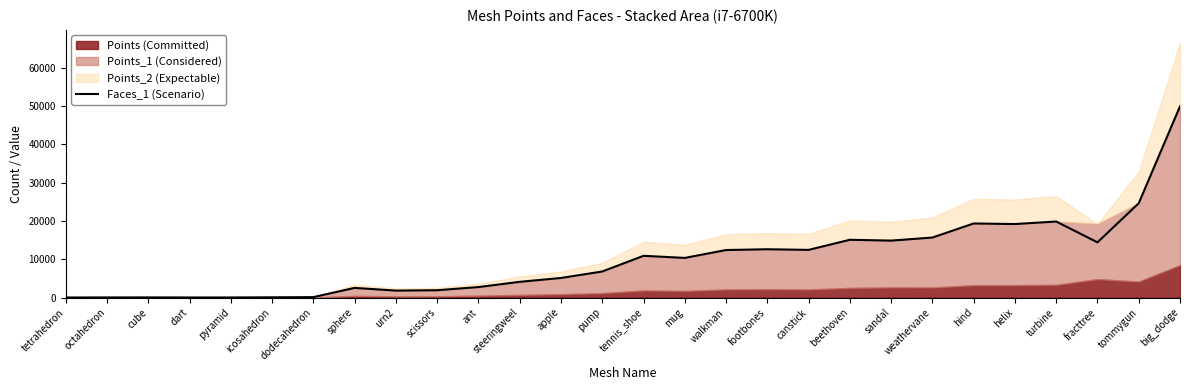

What is the value of the 27th point from the left?

24630